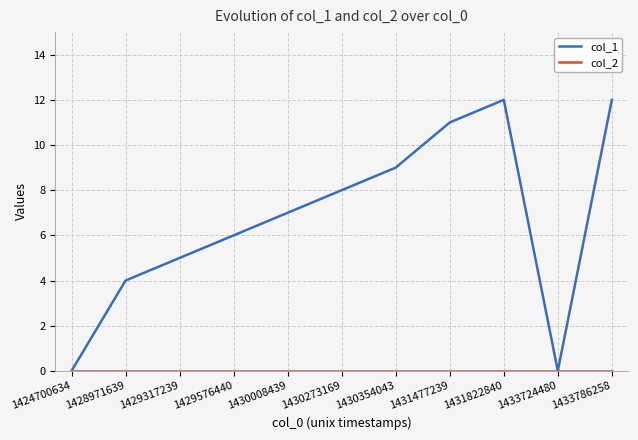

Is this an area chart (filled region under the line)?

No